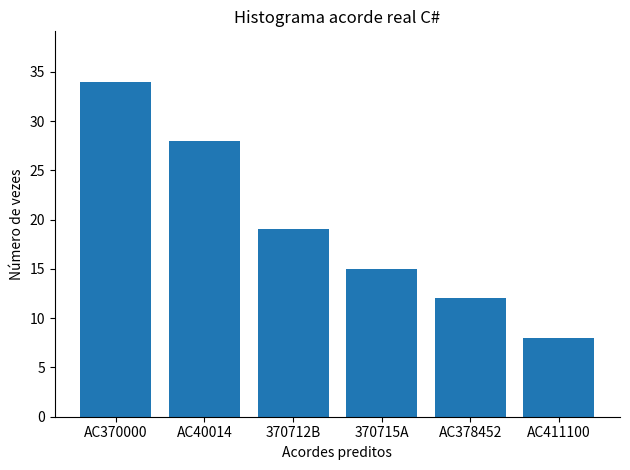

What is the label of the 3rd bar from the right?

370715A